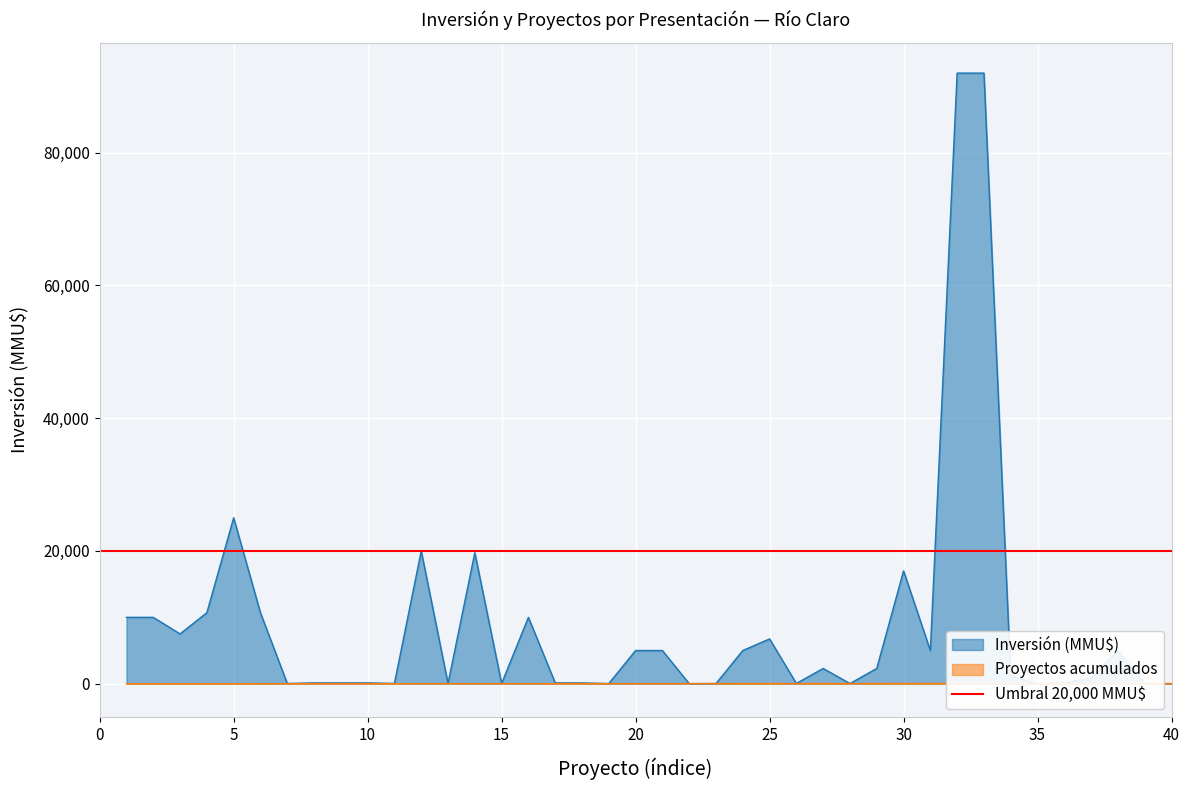

How many lines are shown in the chart?

2